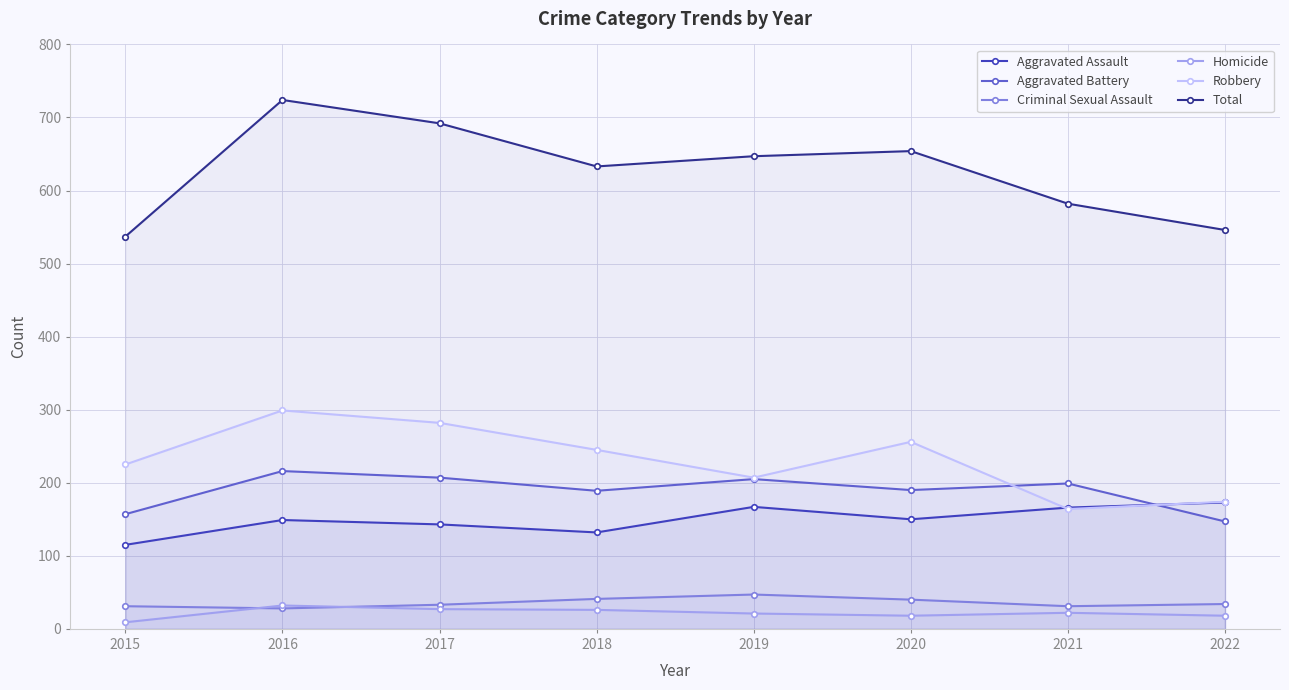

True or false: Total and Homicide intersect in this chart.

False